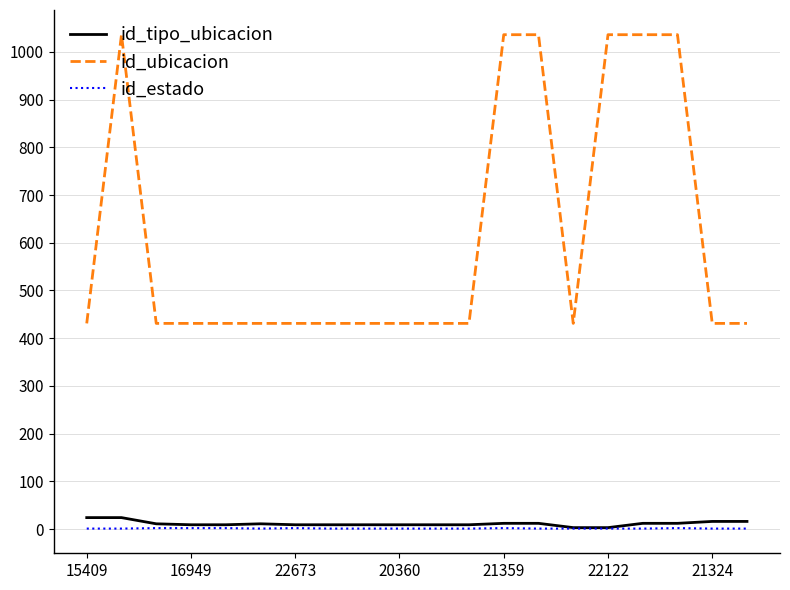

Which series has the widest spread of values?

id_ubicacion